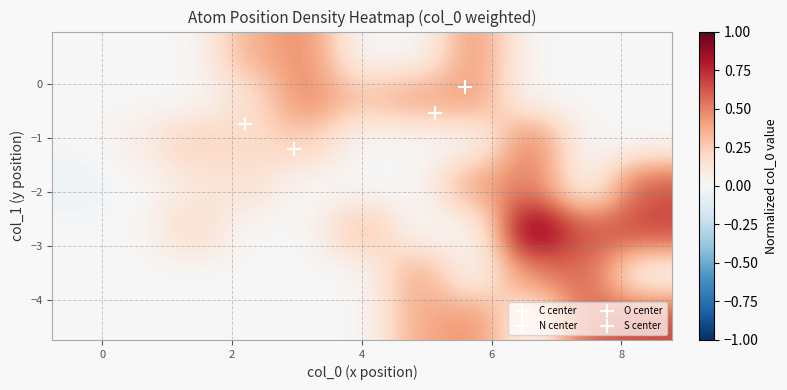

How many distinct data groups are displayed?

7